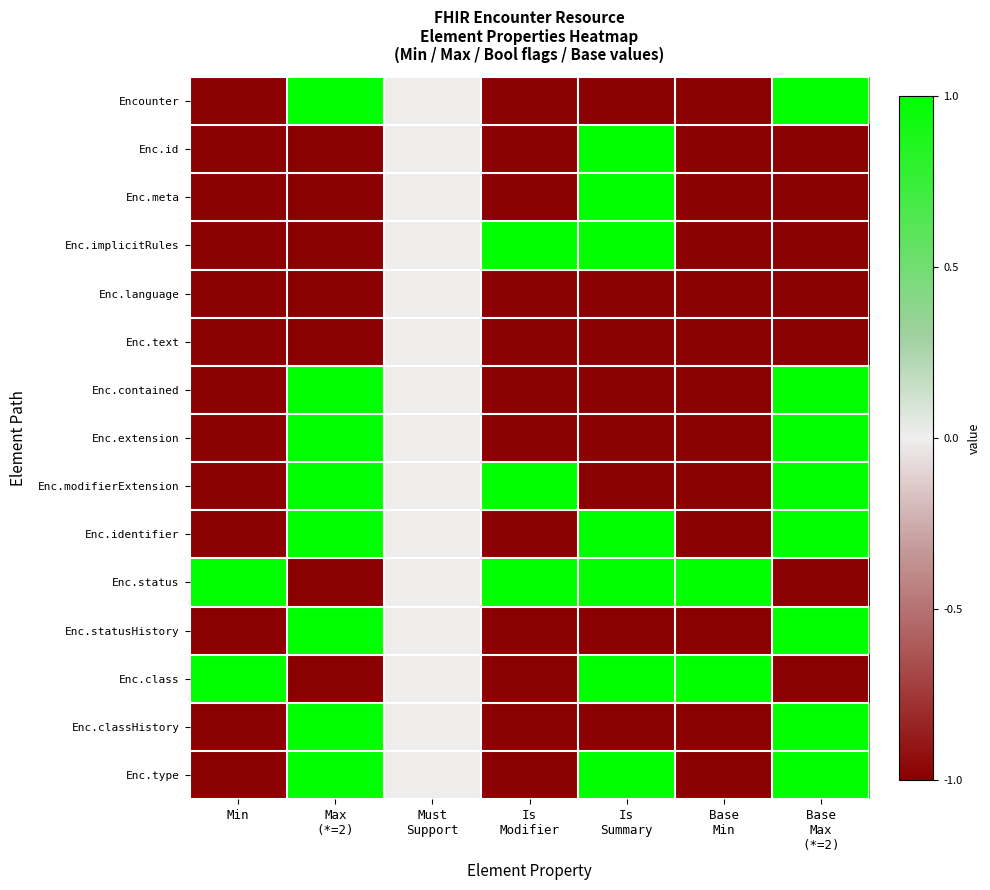

How many series are shown in this chart?

15